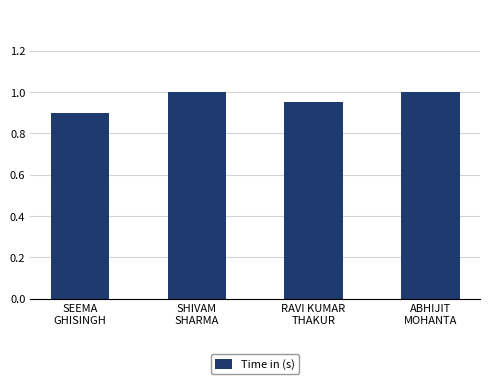

What is the maximum value shown in the chart?

1.0